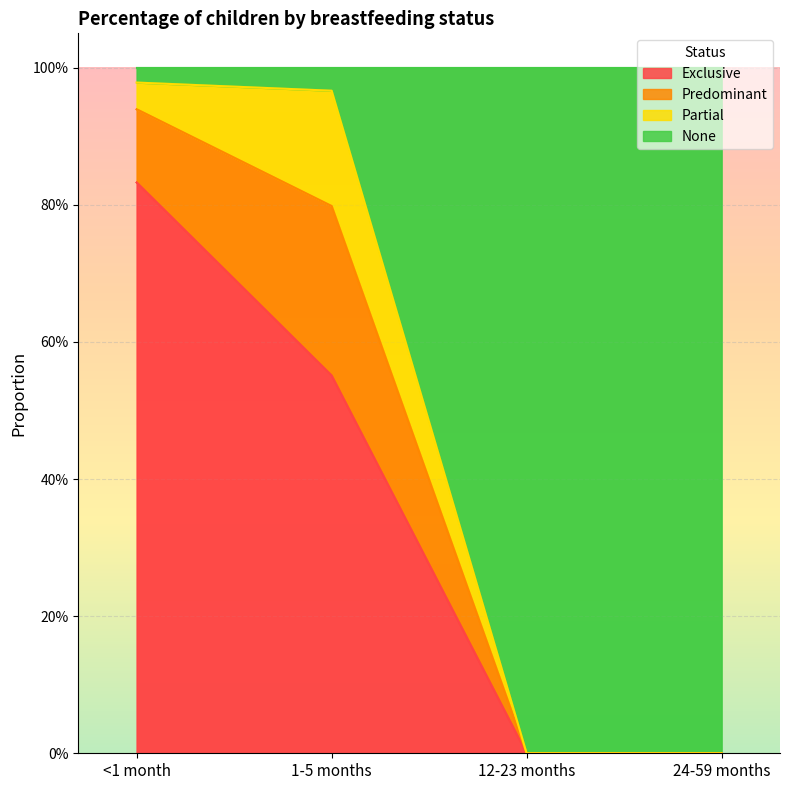

What is the difference between the None values at <1 month and 24-59 months?

1.0